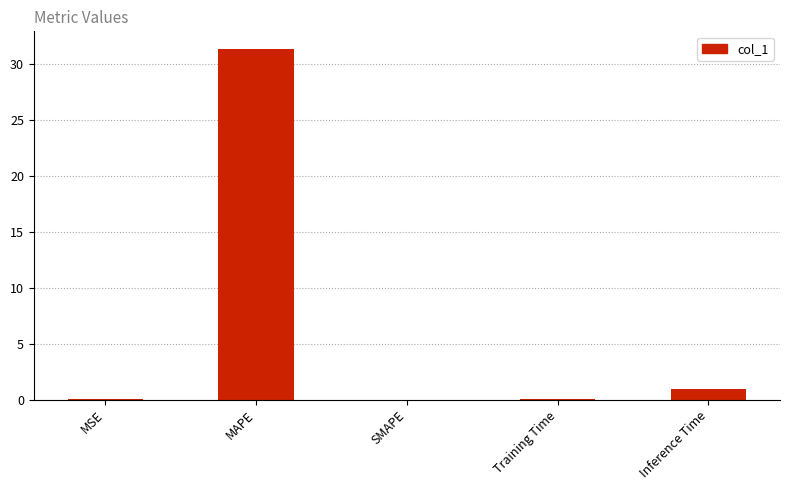

What is the sum of the values at Training Time and MAPE?

31.5